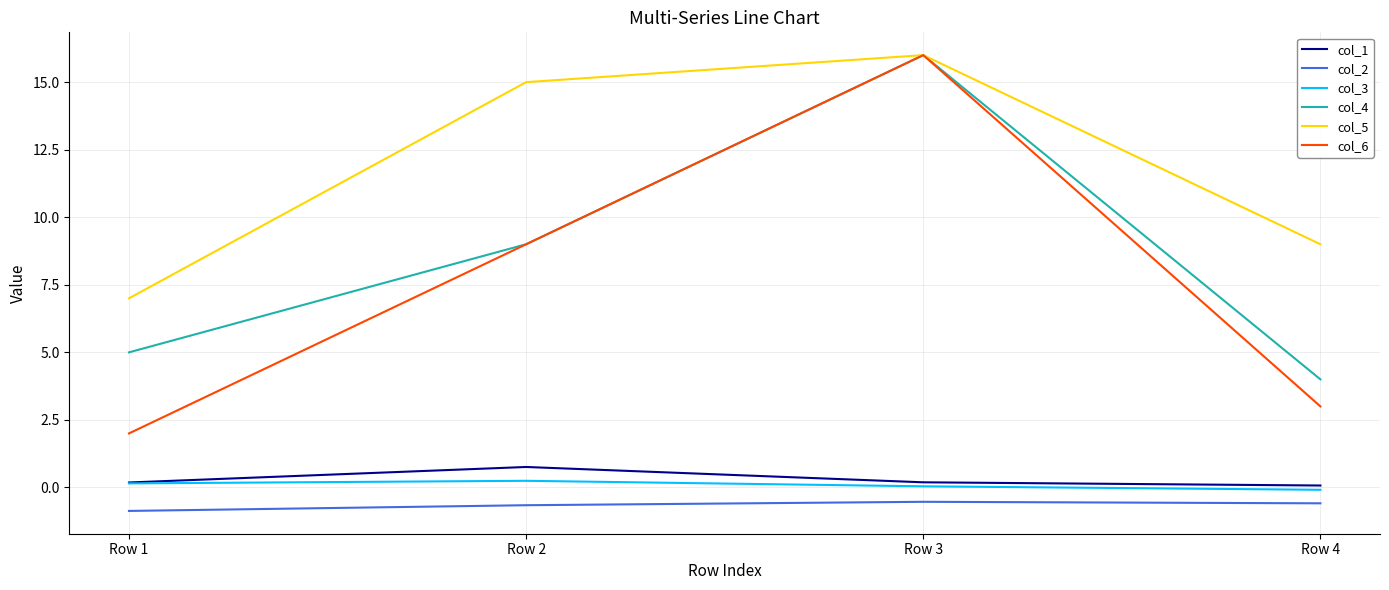

What is the highest value of the col_4 series?

16.0